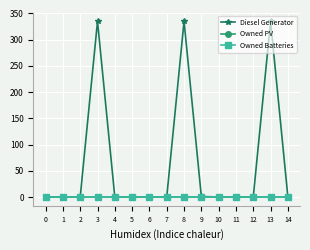

How many lines are shown in the chart?

3